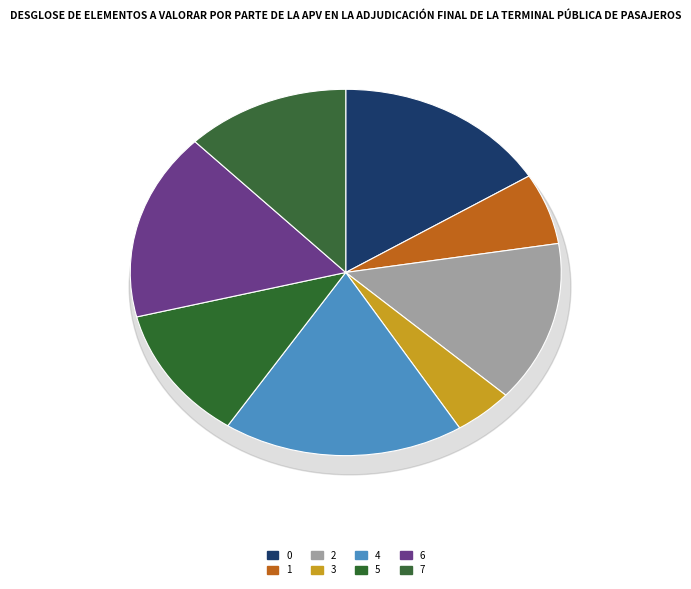

To the nearest percent, what percentage of the pie is 6?

17%